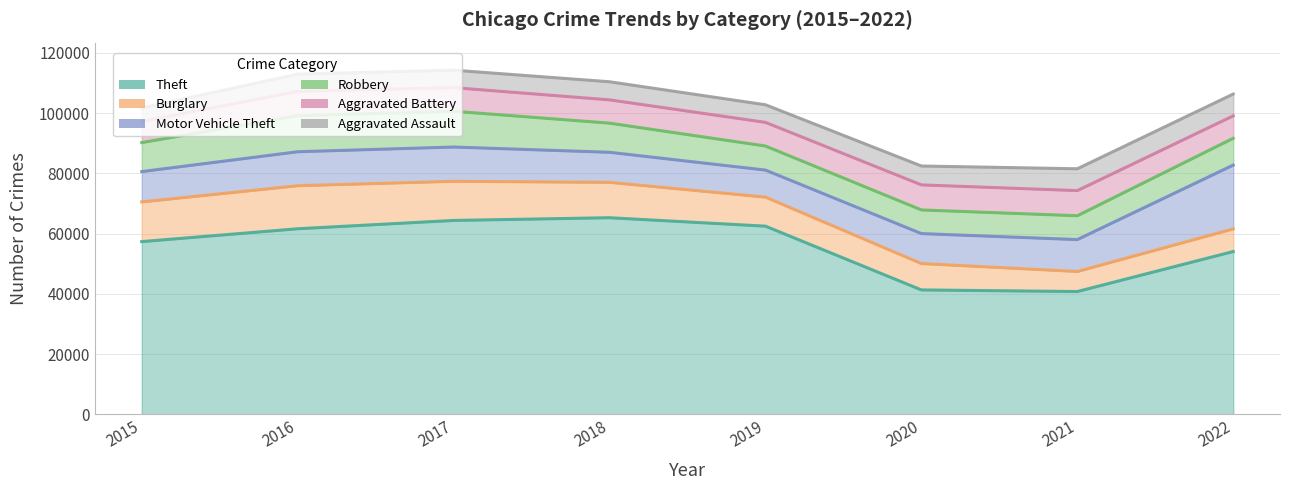

True or false: Aggravated Assault has a value of 2184 at 2022.

False